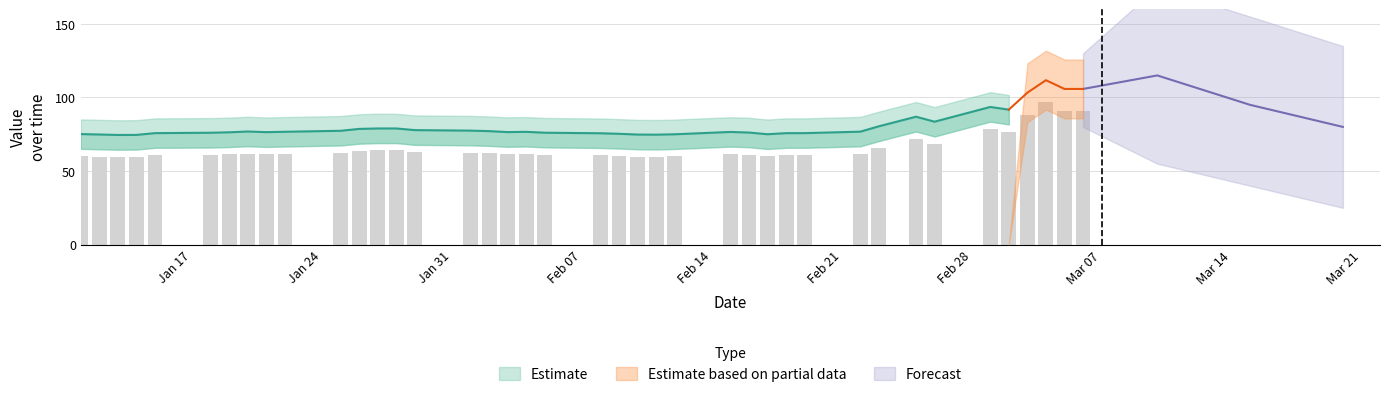

What is the smallest value displayed?

59.5